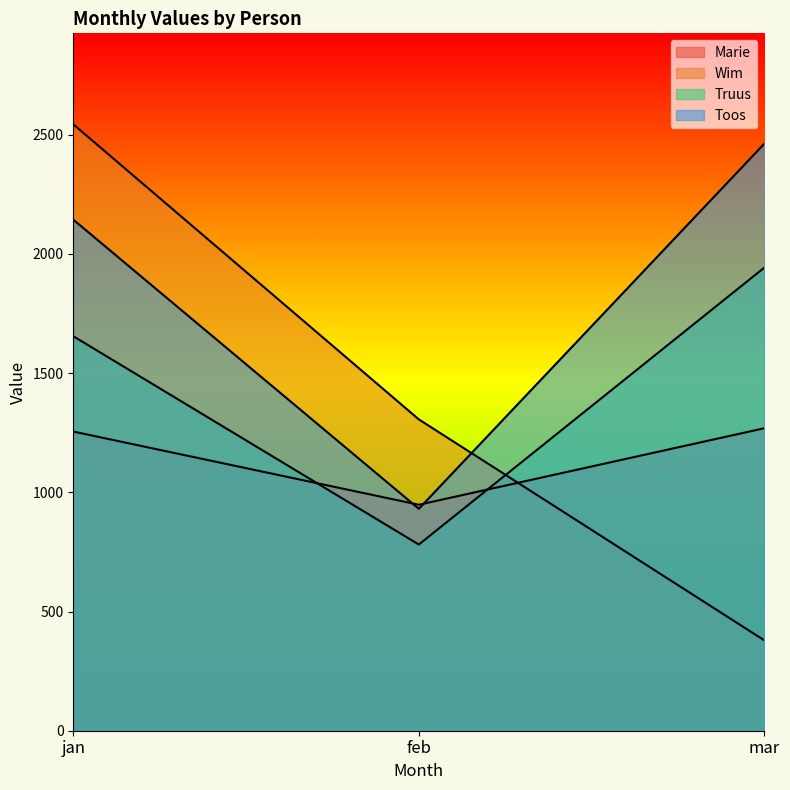

Does the chart display data point markers on the line(s)?

No